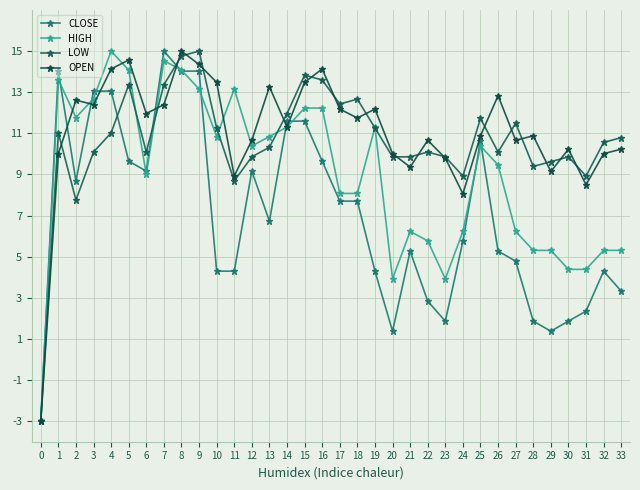

How many times do HIGH and CLOSE cross each other?

11